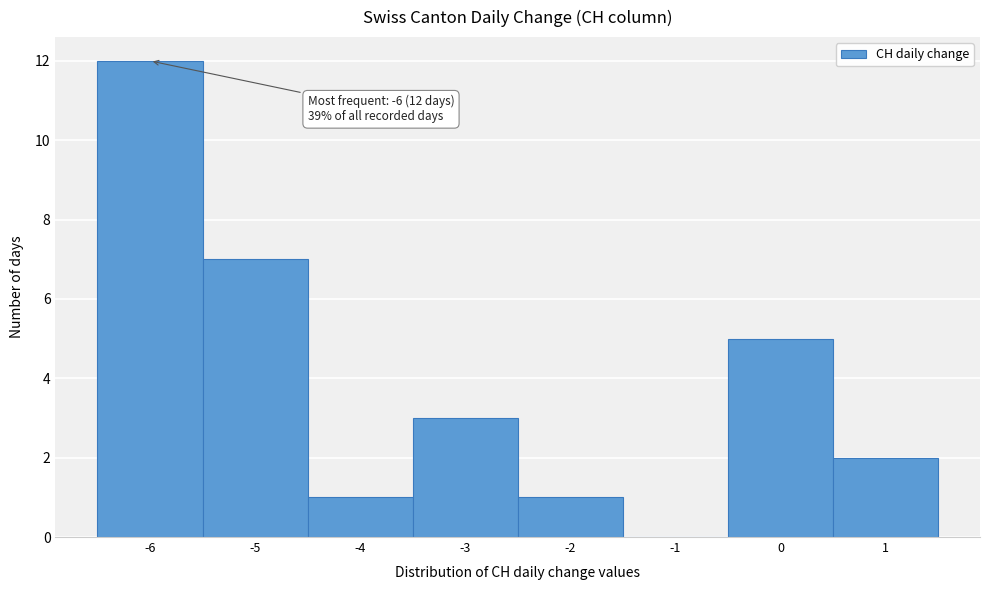

Over which range of the x-axis is the bar tallest?

-6.5 to -5.5